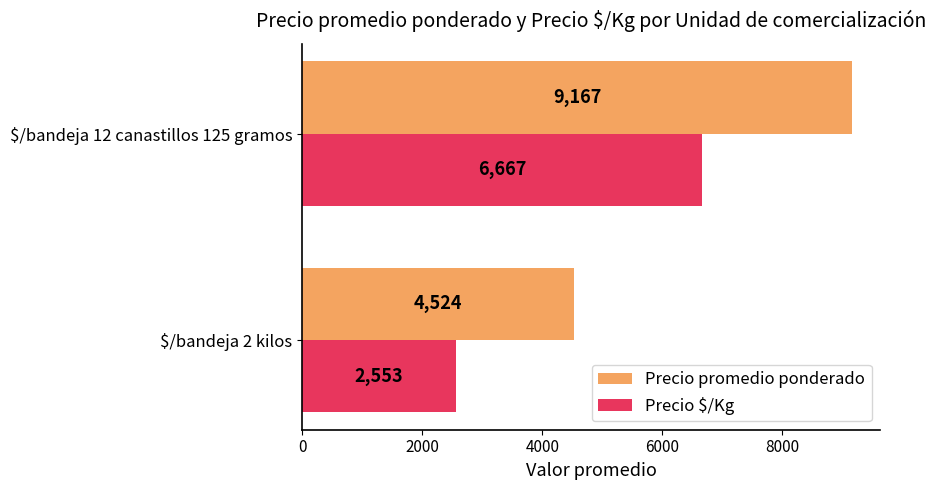

What is the difference between the maximum and minimum values in the Precio $/Kg series?

4114